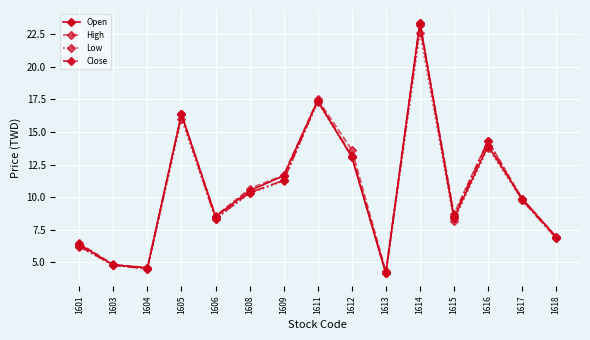

How many data points in Open are above 9?

8